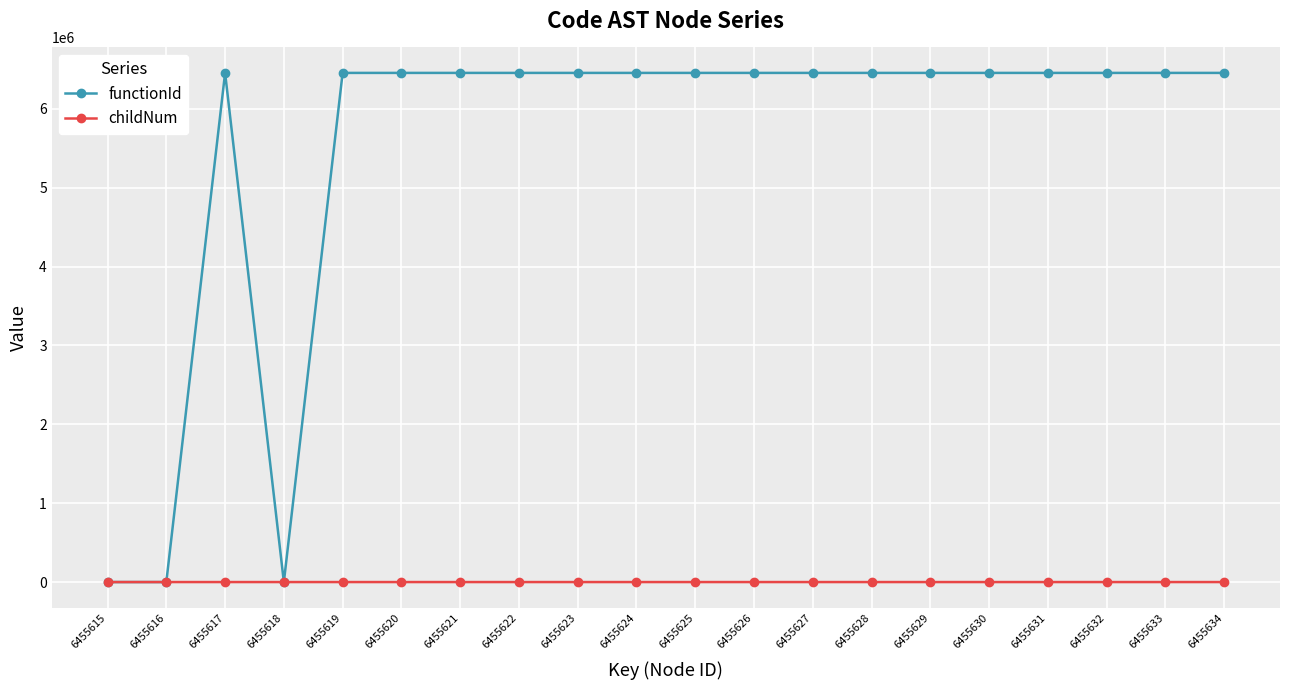

At which category does functionId reach its first local peak?

6455617